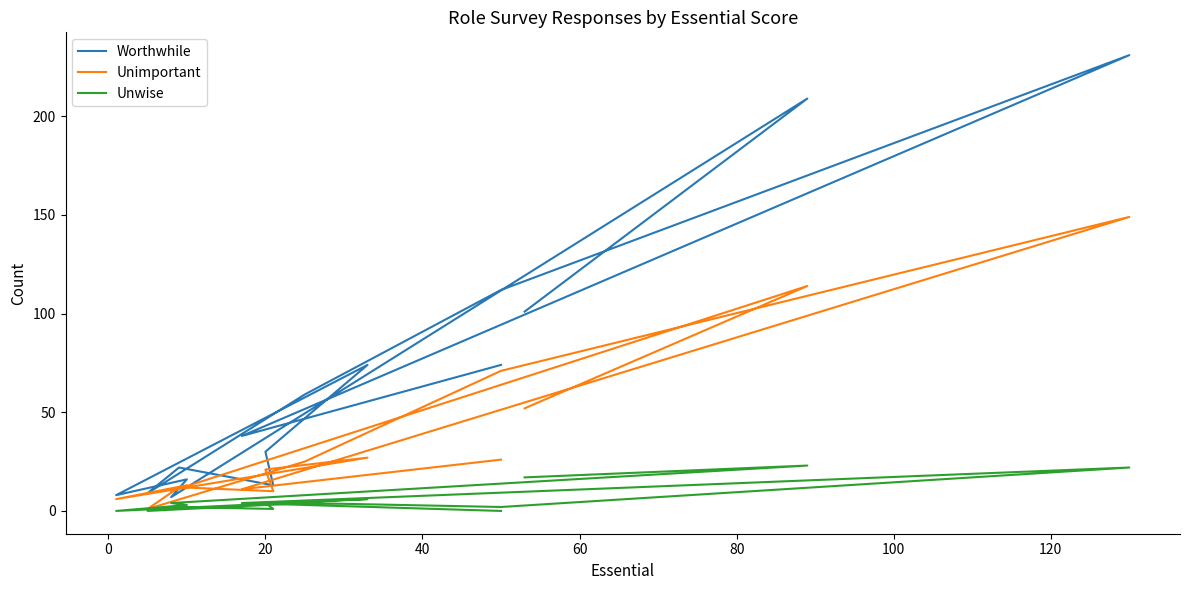

What is the difference between the maximum and second lowest values in the Unwise series?

23